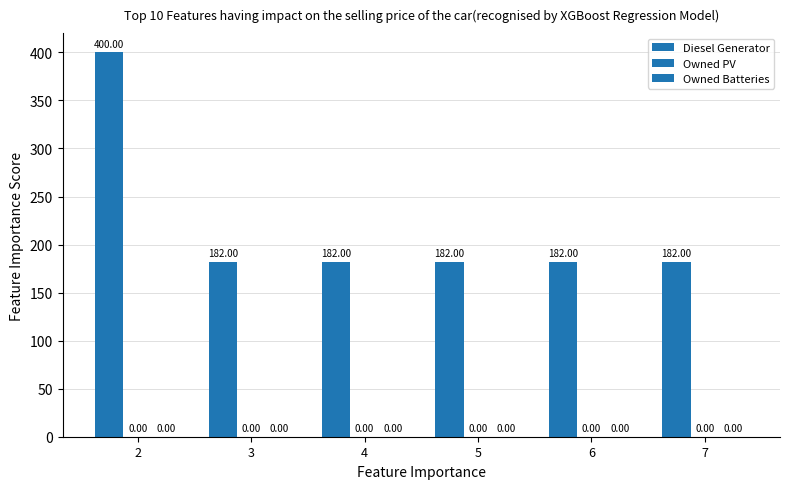

Are the bars horizontal?

No